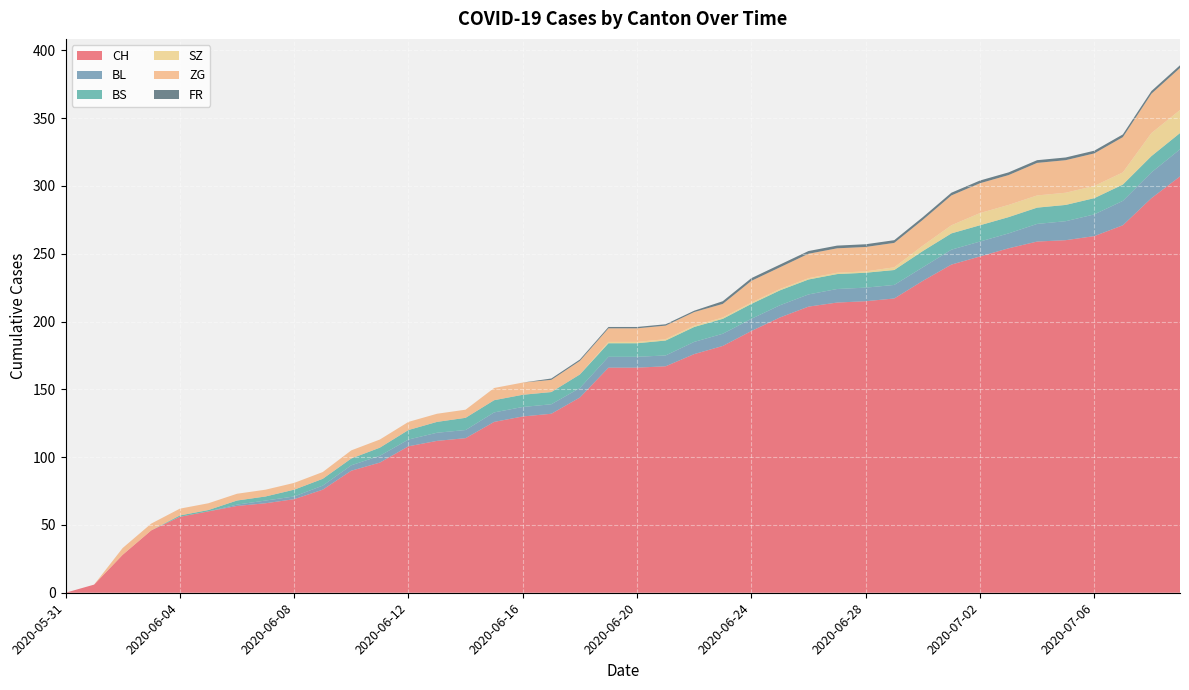

Reading right to left, what are all the values shown in this chart?

CH: 2020-07-09=307	2020-07-08=291	2020-07-07=271	2020-07-06=263	2020-07-05=260	2020-07-04=259	2020-07-03=254	2020-07-02=248	2020-07-01=242	2020-06-30=230	2020-06-29=217	2020-06-28=215	2020-06-27=214	2020-06-26=211	2020-06-25=203	2020-06-24=193	2020-06-23=182	2020-06-22=176	2020-06-21=167	2020-06-20=166	2020-06-19=166	2020-06-18=144	2020-06-17=132	2020-06-16=130	2020-06-15=126	2020-06-14=114	2020-06-13=112	2020-06-12=108	2020-06-11=96	2020-06-10=90	2020-06-09=76	2020-06-08=69	2020-06-07=66	2020-06-06=64	2020-06-05=60	2020-06-04=56	2020-06-03=46	2020-06-02=28	2020-06-01=6	2020-05-31=0
BL: 2020-07-09=20	2020-07-08=19	2020-07-07=18	2020-07-06=16	2020-07-05=14	2020-07-04=13	2020-07-03=11	2020-07-02=11	2020-07-01=11	2020-06-30=10	2020-06-29=10	2020-06-28=10	2020-06-27=10	2020-06-26=9	2020-06-25=9	2020-06-24=9	2020-06-23=9	2020-06-22=9	2020-06-21=8	2020-06-20=8	2020-06-19=8	2020-06-18=7	2020-06-17=7	2020-06-16=7	2020-06-15=7	2020-06-14=6	2020-06-13=6	2020-06-12=5	2020-06-11=5	2020-06-10=4	2020-06-09=3	2020-06-08=2	2020-06-07=2	2020-06-06=1	2020-06-05=0	2020-06-04=0	2020-06-03=0	2020-06-02=0	2020-06-01=0	2020-05-31=0
BS: 2020-07-09=12	2020-07-08=12	2020-07-07=12	2020-07-06=12	2020-07-05=12	2020-07-04=12	2020-07-03=12	2020-07-02=12	2020-07-01=12	2020-06-30=12	2020-06-29=11	2020-06-28=11	2020-06-27=11	2020-06-26=11	2020-06-25=11	2020-06-24=11	2020-06-23=11	2020-06-22=11	2020-06-21=11	2020-06-20=10	2020-06-19=10	2020-06-18=10	2020-06-17=9	2020-06-16=9	2020-06-15=9	2020-06-14=9	2020-06-13=8	2020-06-12=7	2020-06-11=6	2020-06-10=5	2020-06-09=5	2020-06-08=5	2020-06-07=3	2020-06-06=3	2020-06-05=1	2020-06-04=1	2020-06-03=0	2020-06-02=0	2020-06-01=0	2020-05-31=0
SZ: 2020-07-09=17	2020-07-08=17	2020-07-07=9	2020-07-06=9	2020-07-05=9	2020-07-04=9	2020-07-03=9	2020-07-02=9	2020-07-01=6	2020-06-30=4	2020-06-29=2	2020-06-28=1	2020-06-27=1	2020-06-26=1	2020-06-25=1	2020-06-24=1	2020-06-23=1	2020-06-22=1	2020-06-21=1	2020-06-20=1	2020-06-19=1	2020-06-18=0	2020-06-17=0	2020-06-16=0	2020-06-15=0	2020-06-14=0	2020-06-13=0	2020-06-12=0	2020-06-11=0	2020-06-10=0	2020-06-09=0	2020-06-08=0	2020-06-07=0	2020-06-06=0	2020-06-05=0	2020-06-04=0	2020-06-03=0	2020-06-02=0	2020-06-01=0	2020-05-31=0
ZG: 2020-07-09=31	2020-07-08=29	2020-07-07=26	2020-07-06=24	2020-07-05=24	2020-07-04=24	2020-07-03=22	2020-07-02=22	2020-07-01=22	2020-06-30=19	2020-06-29=18	2020-06-28=18	2020-06-27=18	2020-06-26=18	2020-06-25=16	2020-06-24=16	2020-06-23=10	2020-06-22=10	2020-06-21=10	2020-06-20=10	2020-06-19=10	2020-06-18=10	2020-06-17=9	2020-06-16=9	2020-06-15=9	2020-06-14=6	2020-06-13=6	2020-06-12=6	2020-06-11=6	2020-06-10=6	2020-06-09=5	2020-06-08=5	2020-06-07=5	2020-06-06=5	2020-06-05=5	2020-06-04=5	2020-06-03=5	2020-06-02=5	2020-06-01=0	2020-05-31=0
FR: 2020-07-09=2	2020-07-08=2	2020-07-07=2	2020-07-06=2	2020-07-05=2	2020-07-04=2	2020-07-03=2	2020-07-02=2	2020-07-01=2	2020-06-30=2	2020-06-29=2	2020-06-28=2	2020-06-27=2	2020-06-26=2	2020-06-25=2	2020-06-24=2	2020-06-23=2	2020-06-22=1	2020-06-21=1	2020-06-20=1	2020-06-19=1	2020-06-18=1	2020-06-17=1	2020-06-16=0	2020-06-15=0	2020-06-14=0	2020-06-13=0	2020-06-12=0	2020-06-11=0	2020-06-10=0	2020-06-09=0	2020-06-08=0	2020-06-07=0	2020-06-06=0	2020-06-05=0	2020-06-04=0	2020-06-03=0	2020-06-02=0	2020-06-01=0	2020-05-31=0